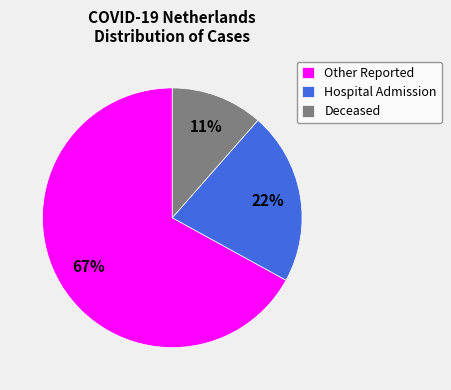

To the nearest percent, what portion does Hospital Admission represent?

22%